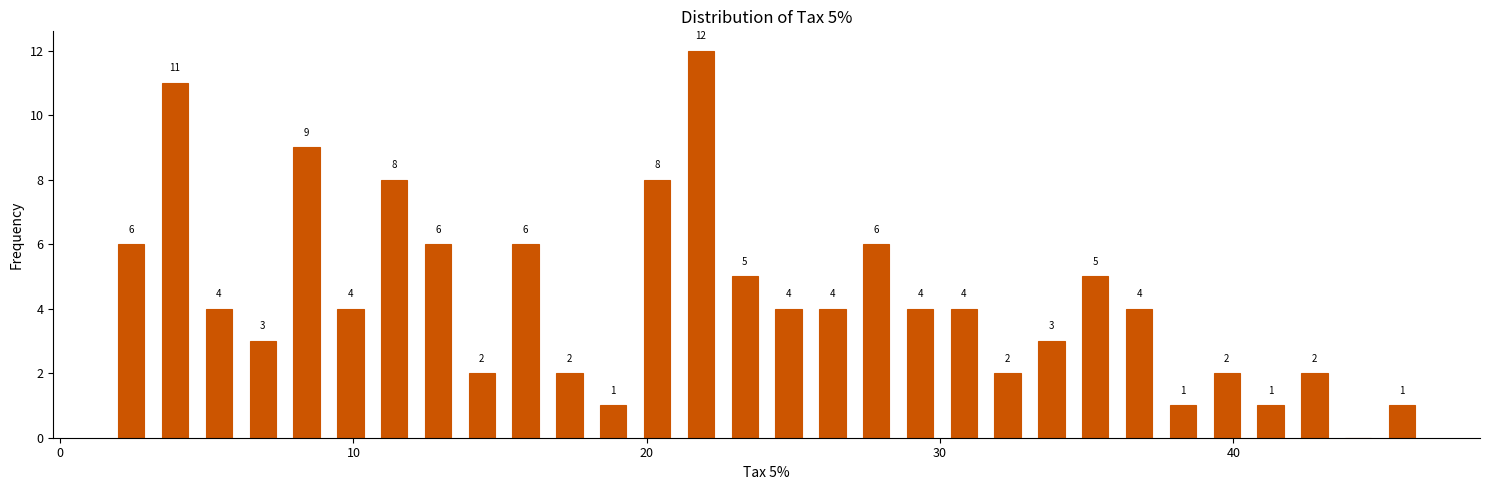

Read against the x-axis, roughly where is the centre of the tallest bar?

22